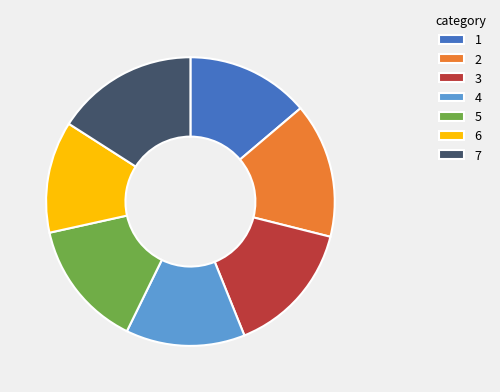

True or false: 2 accounts for 15% of the total.

True